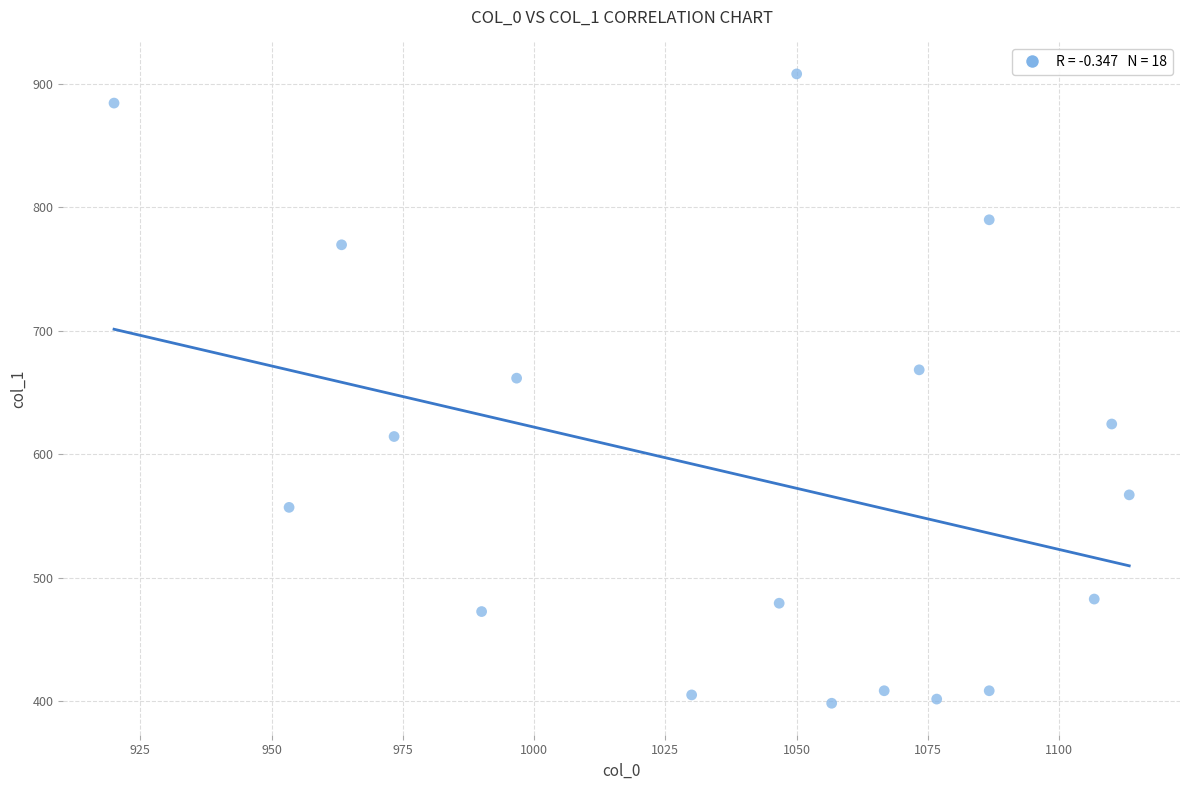

What Y value in the scatter plot is closest to 653?

661.5